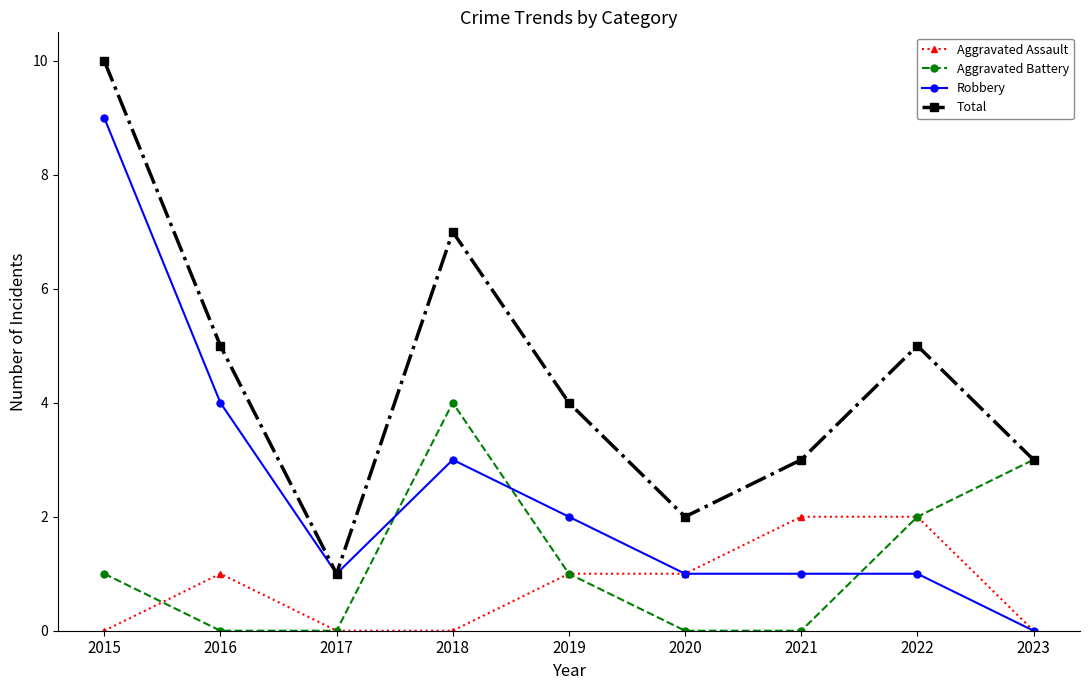

What is the value of the Aggravated Battery point at the 4th from the left?

4